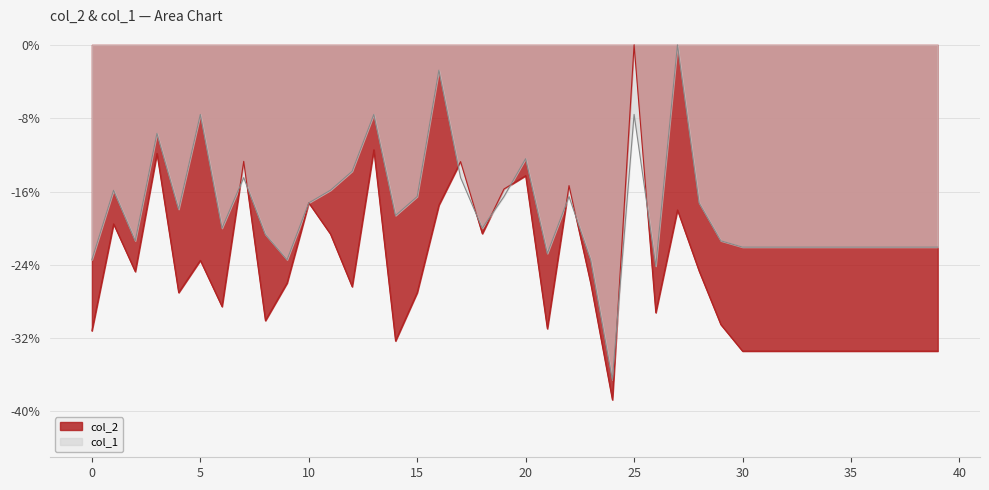

What is the difference between the second highest and second lowest values in the col_1 series?

21.4